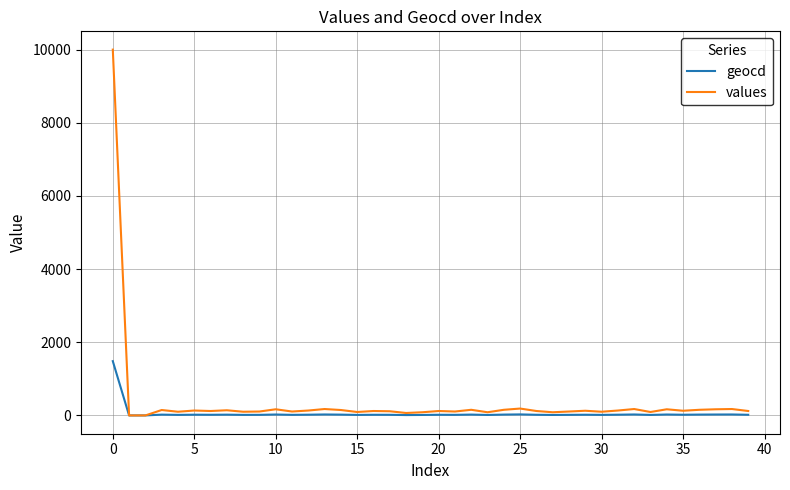

Which series has the largest range (max minus min)?

values